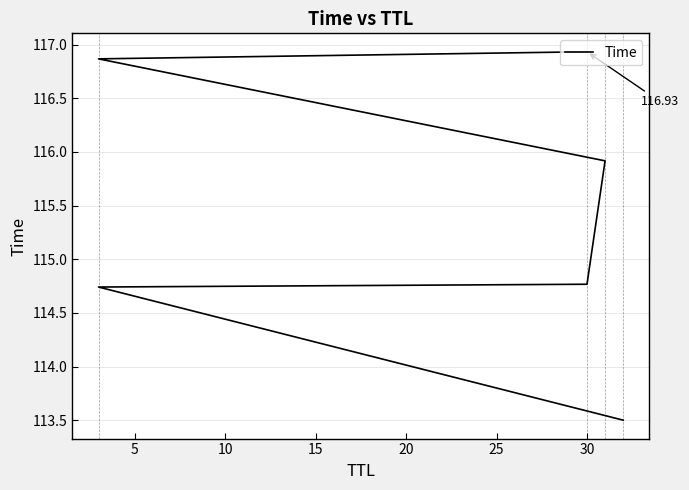

Is this an area chart (filled region under the line)?

No